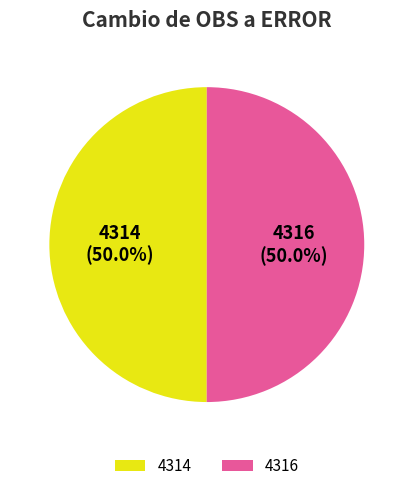

What percentage is NOT represented by 4314?

50.0%